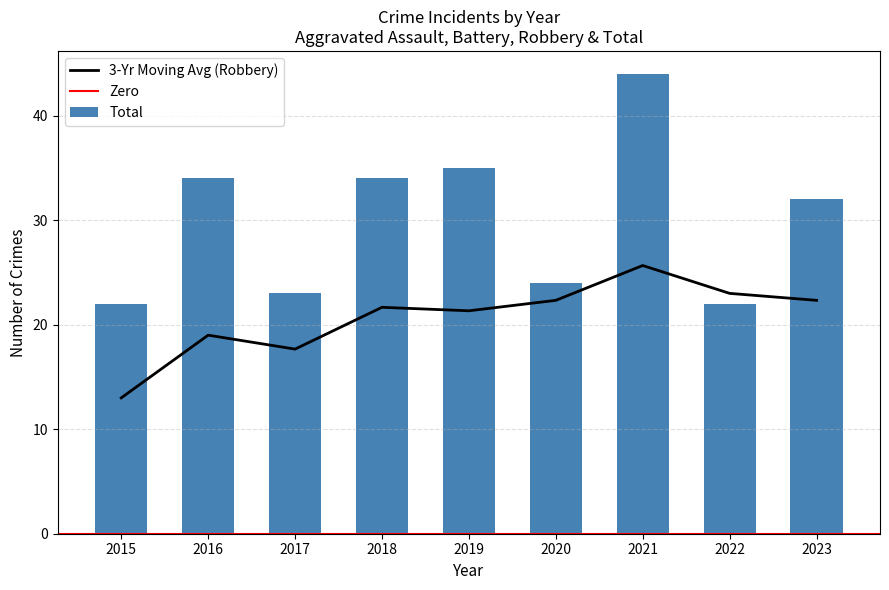

At which category is the sum across all series the highest?

2021